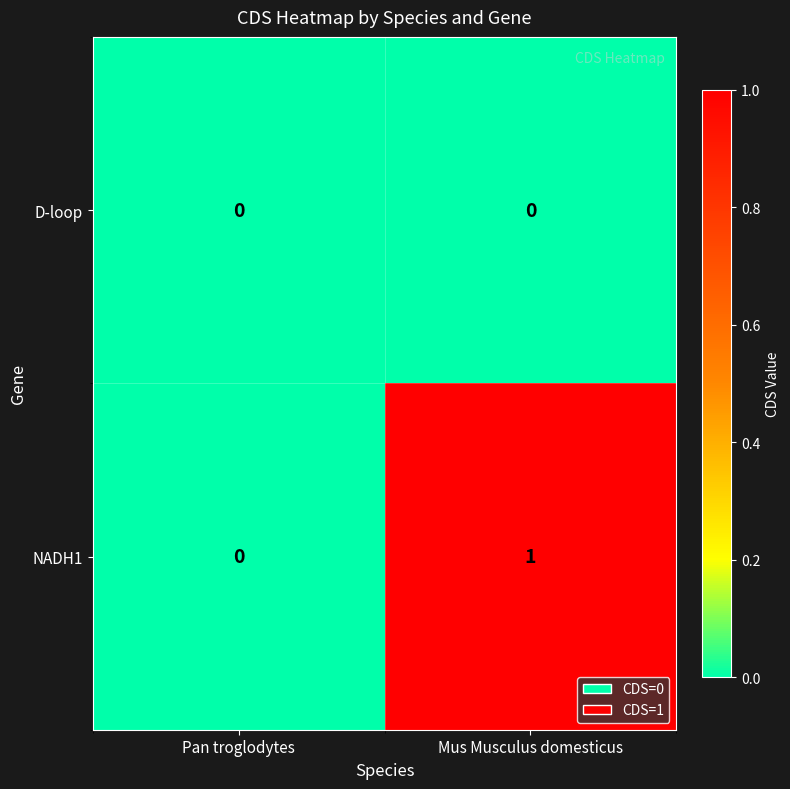

Rank the series at Mus Musculus domesticus from lowest to highest value.

D-loop, NADH1